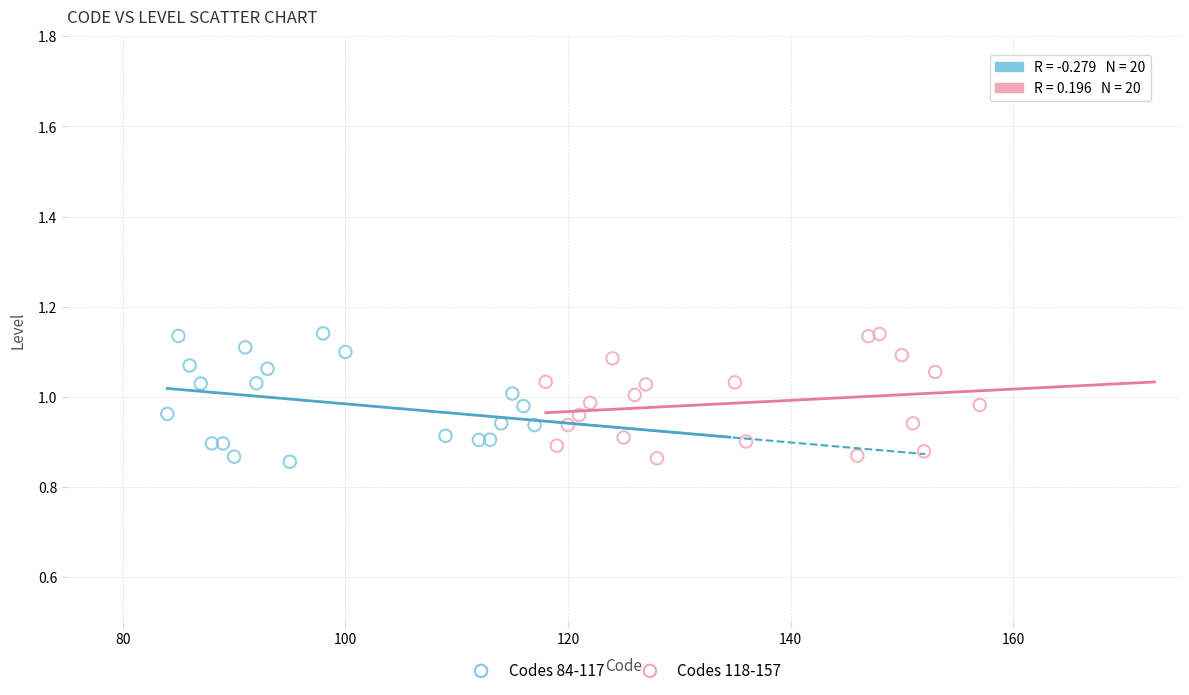

What are all the series names shown in the legend?

Codes 84-117, Codes 118-157